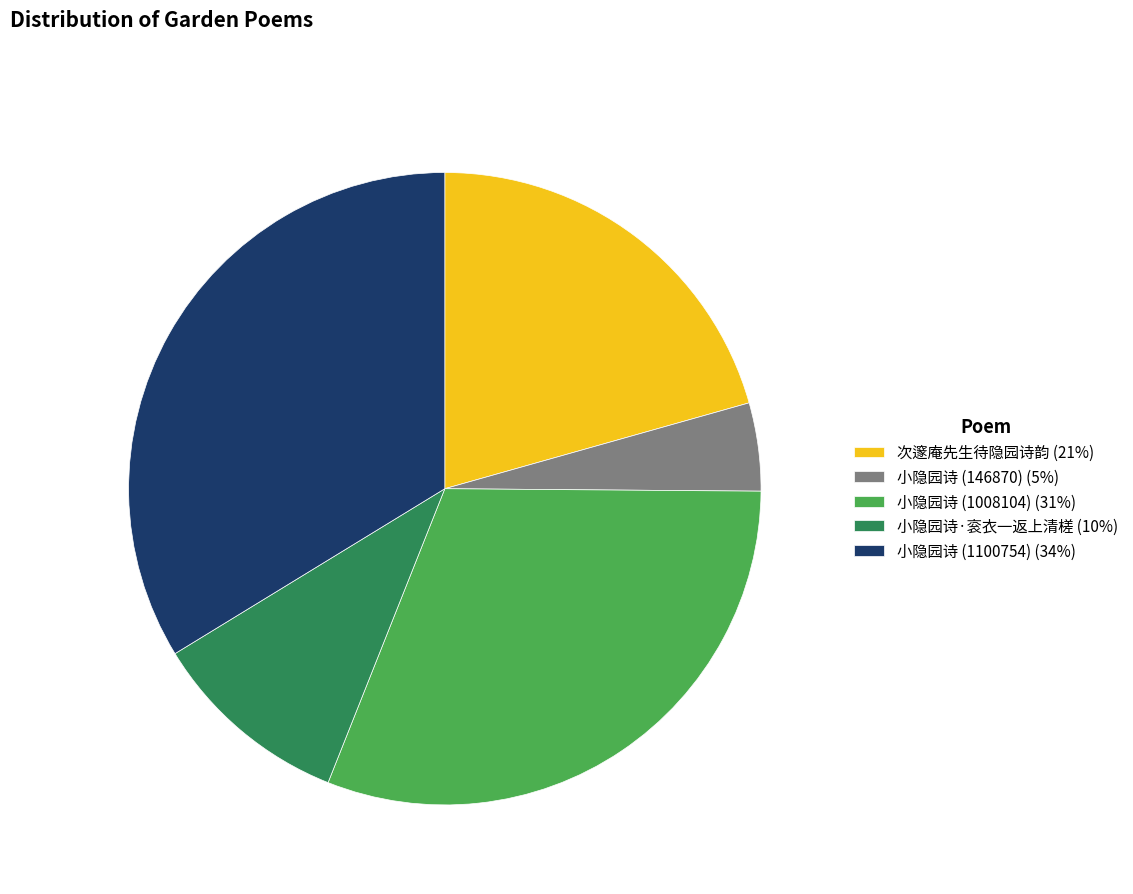

How many segments does this pie chart have?

5